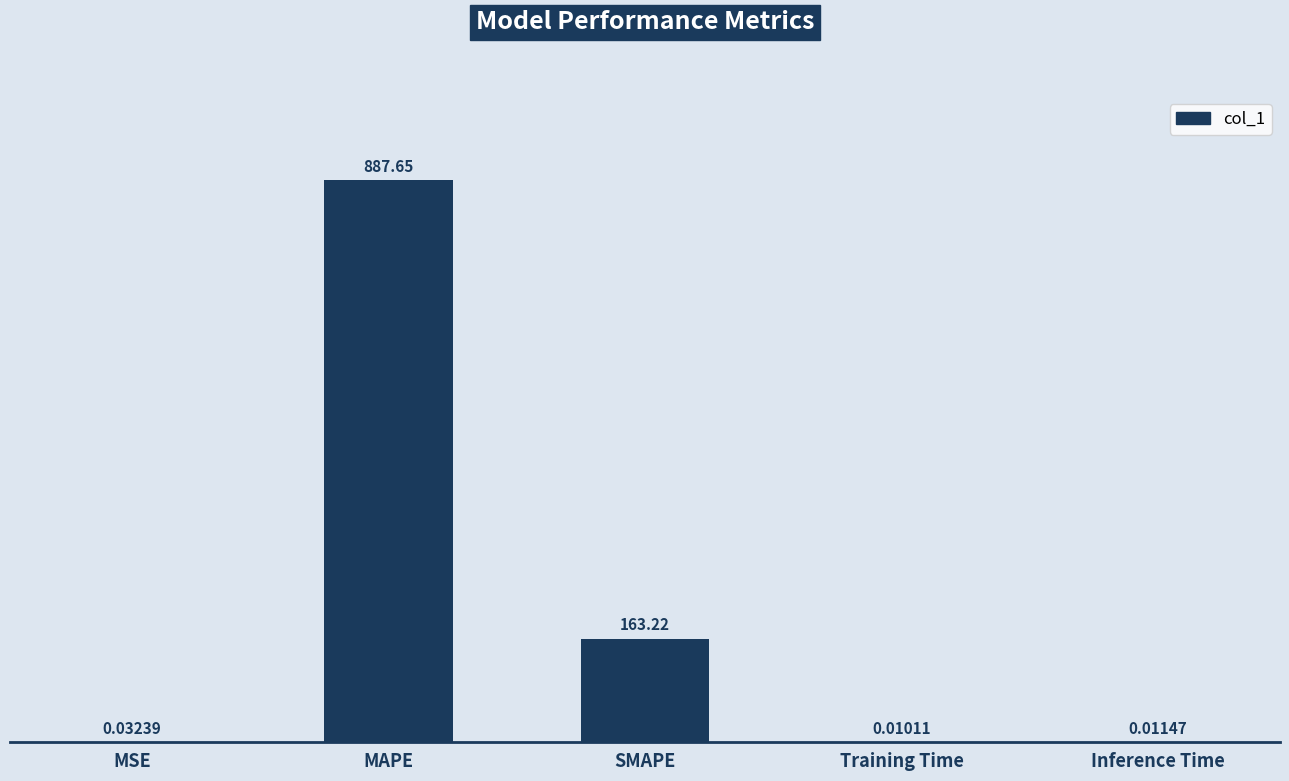

The chart shows a value of 434.1 at MAPE. True or false?

False